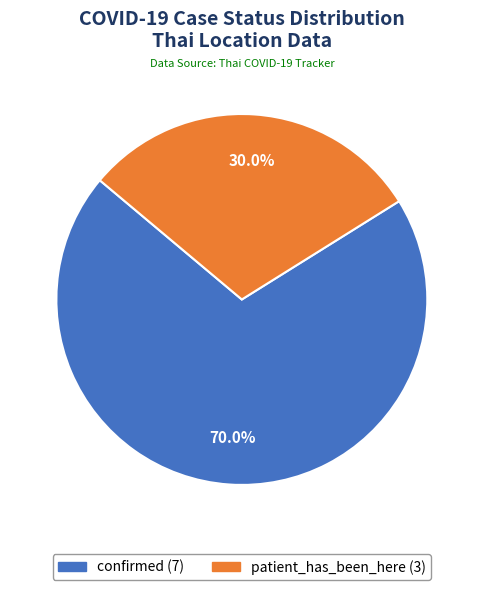

Does patient_has_been_here account for over 50% of the chart?

No